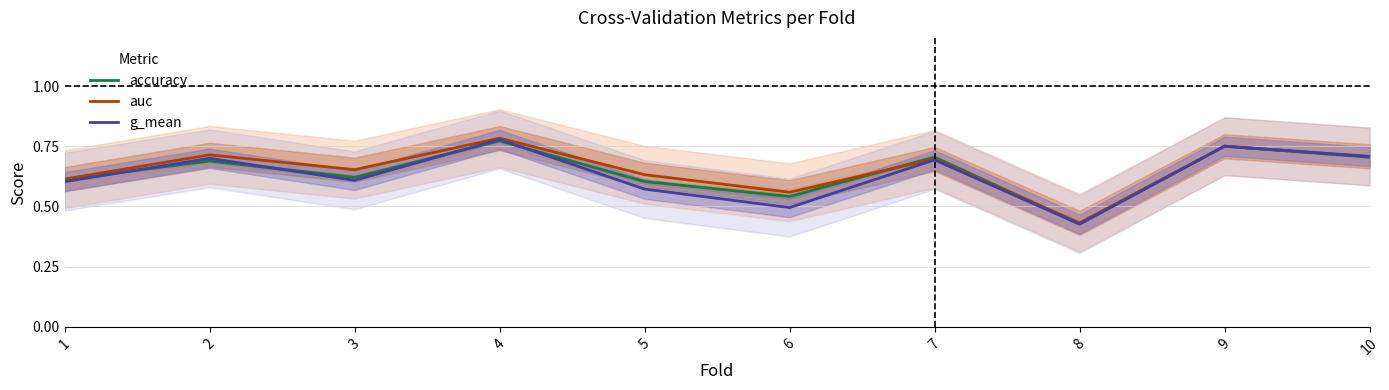

Between 1 and 10, which series saw the biggest shift?

g_mean